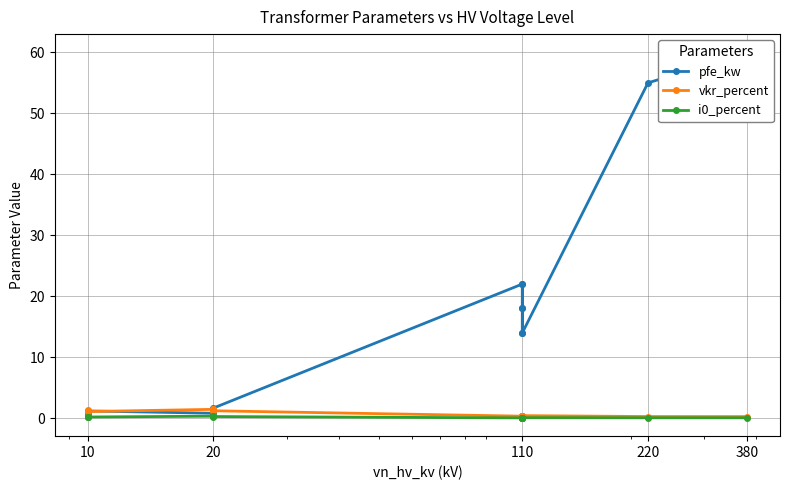

What are all the series names shown in the legend?

pfe_kw, vkr_percent, i0_percent